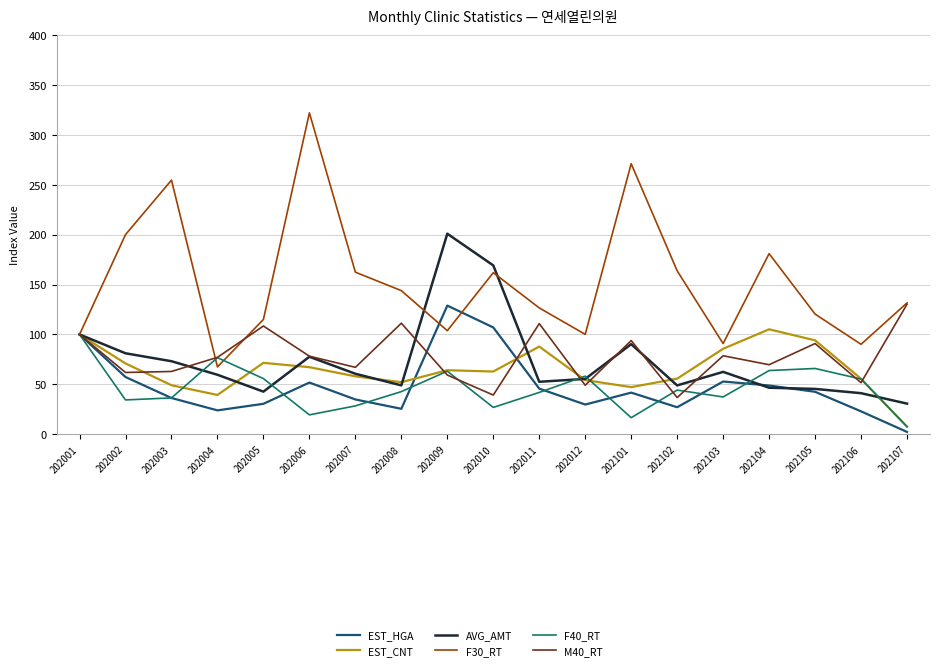

Is it true that M40_RT equals 70.8 at 202005?

False